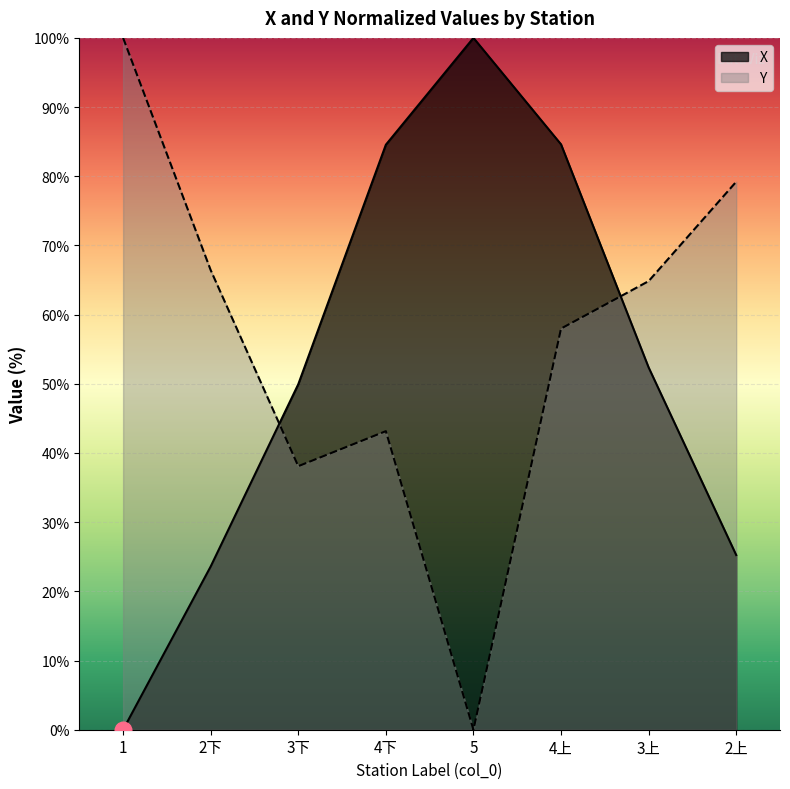

Between 3上 and 2下, which is larger?

3上